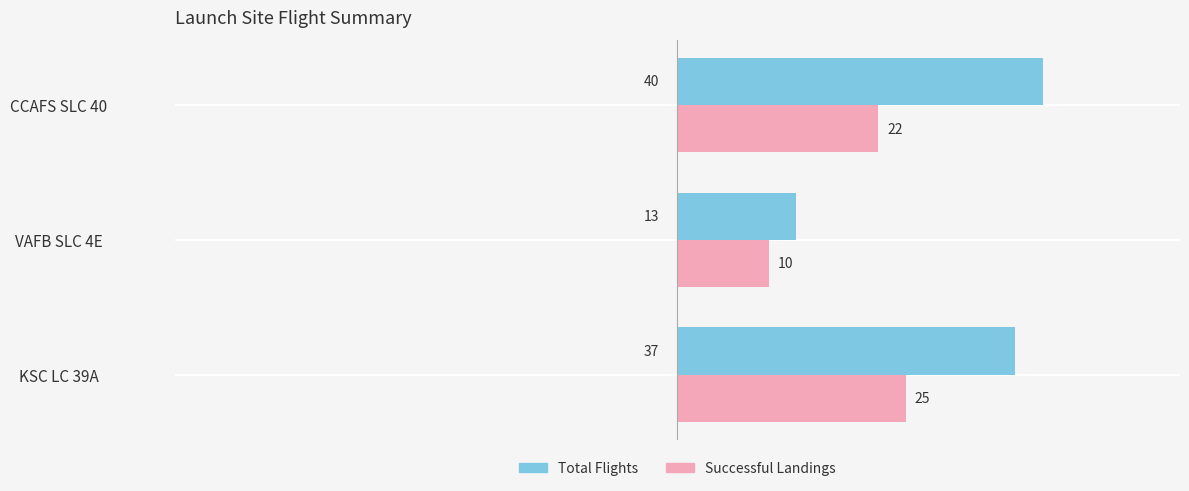

What is the total value across all series at VAFB SLC 4E?

23